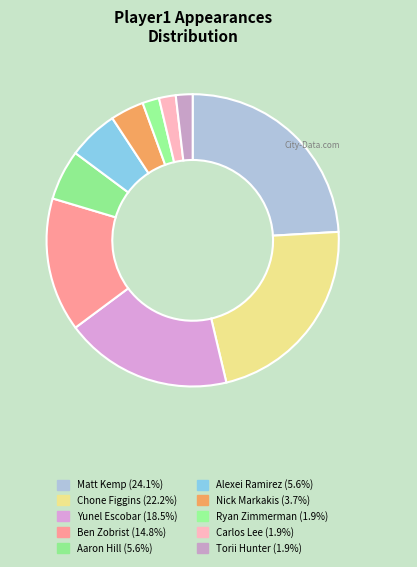

Count the number of slices in the pie.

10